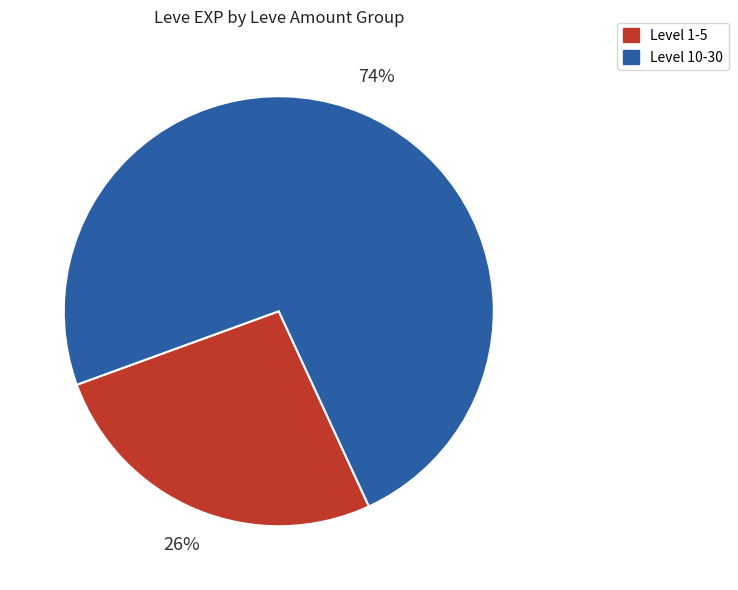

How many slices are in this pie chart?

2